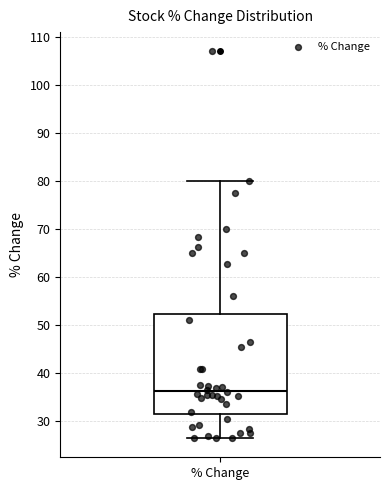

Transcribe this box plot: give where the median line is, the range the box spans, and where the two whiskers end, as read against the y-axis. The values are not printed on the chart, so give them approximately, as read against the axis.

median 36, box 31 to 52, whiskers 26 to 80